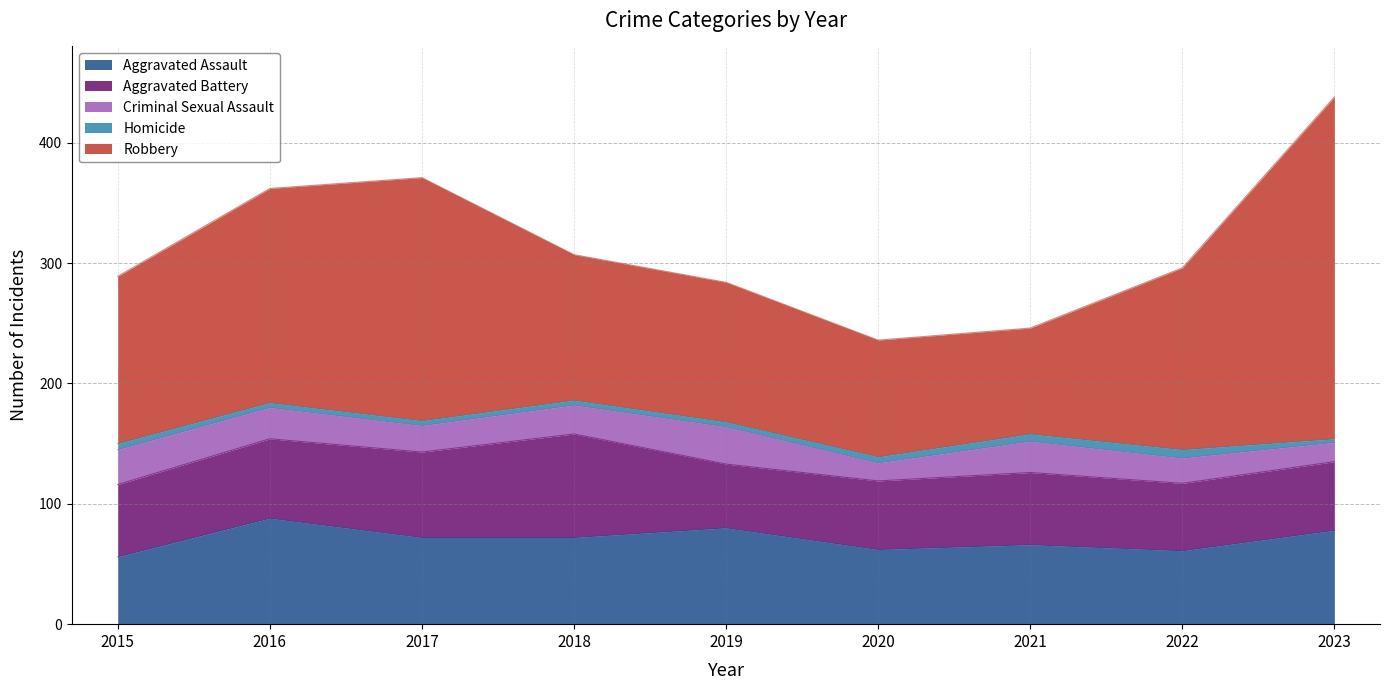

How many data points in Homicide are less than 4?

1